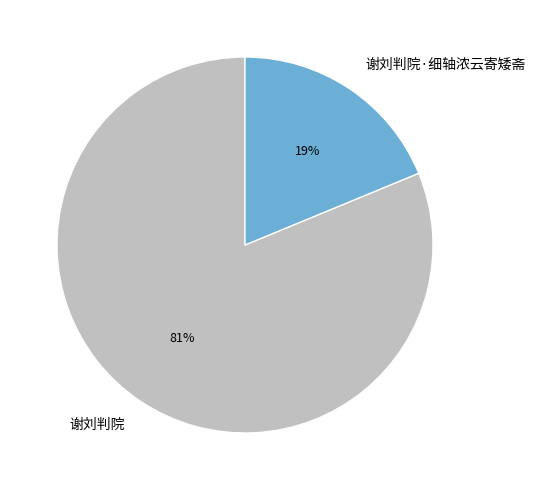

Approximately how many times larger is the value at 谢刘判院 compared to 谢刘判院·细轴浓云寄矮斋?

4.3